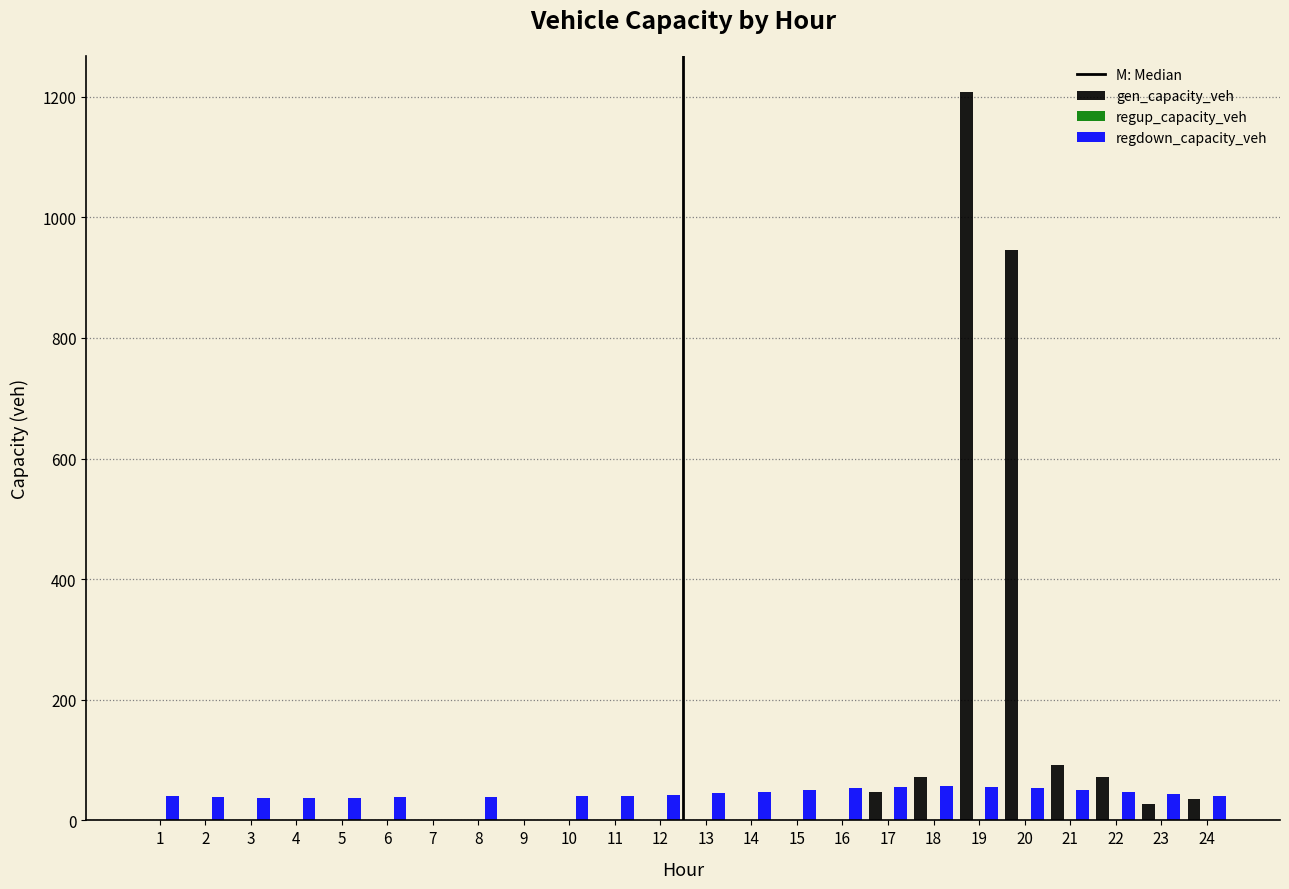

What is the total value across all series at 8?

39.6